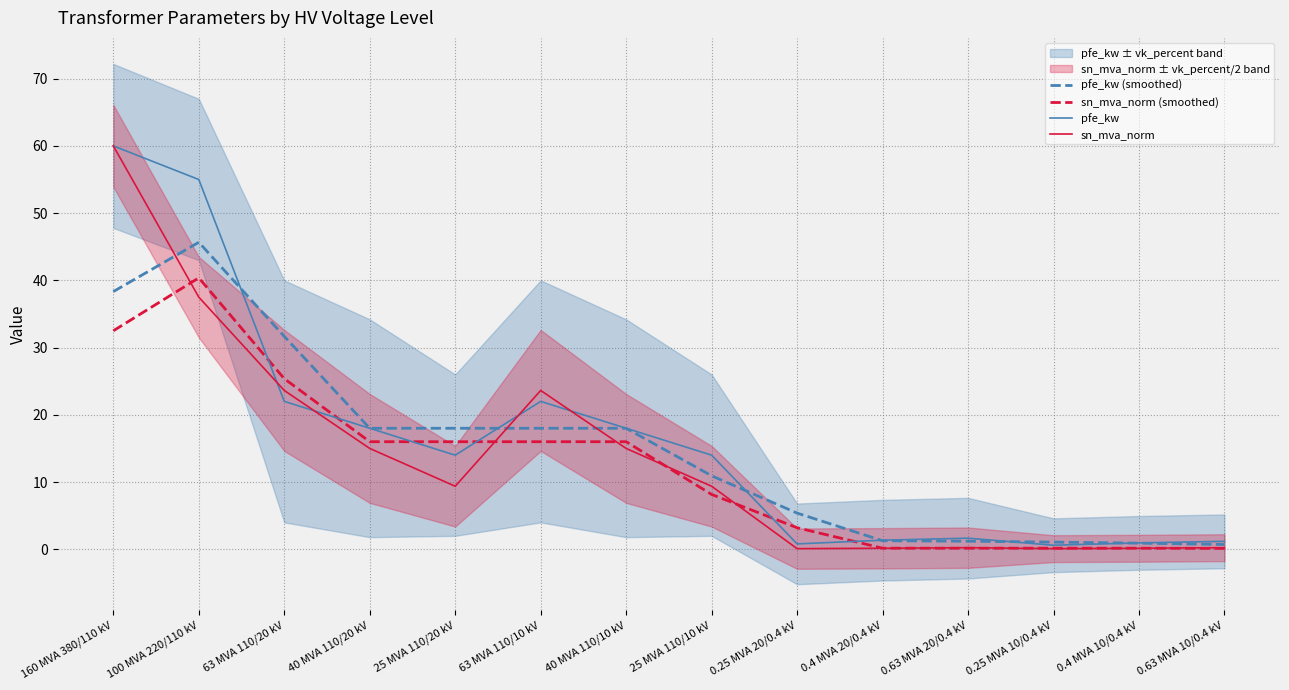

Reading left to right, transcribe all the data shown in this chart.

pfe_kw (smoothed): 38.3	45.7	31.7	18.0	18.0	18.0	18.0	10.9	5.4	1.3	1.2	1.1	0.9	0.7
sn_mva_norm (smoothed): 32.5	40.4	25.4	16.0	16.0	16.0	16.0	8.2	3.2	0.2	0.2	0.2	0.2	0.1
pfe_kw: 60.0	55.0	22.0	18.0	14.0	22.0	18.0	14.0	0.8	1.4	1.6	0.6	0.9	1.2
sn_mva_norm: 60.0	37.5	23.6	15.0	9.4	23.6	15.0	9.4	0.1	0.1	0.2	0.1	0.1	0.2